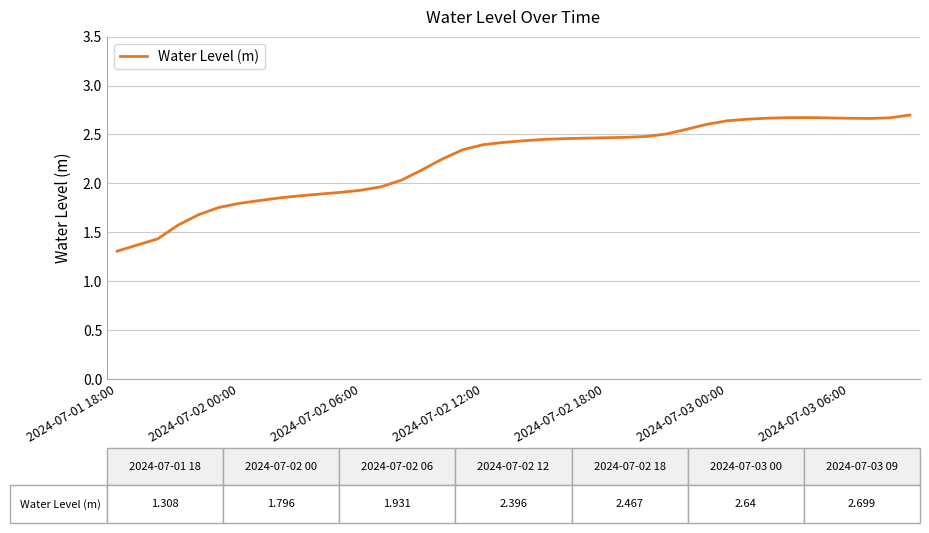

What is the minimum value shown in the chart?

1.3